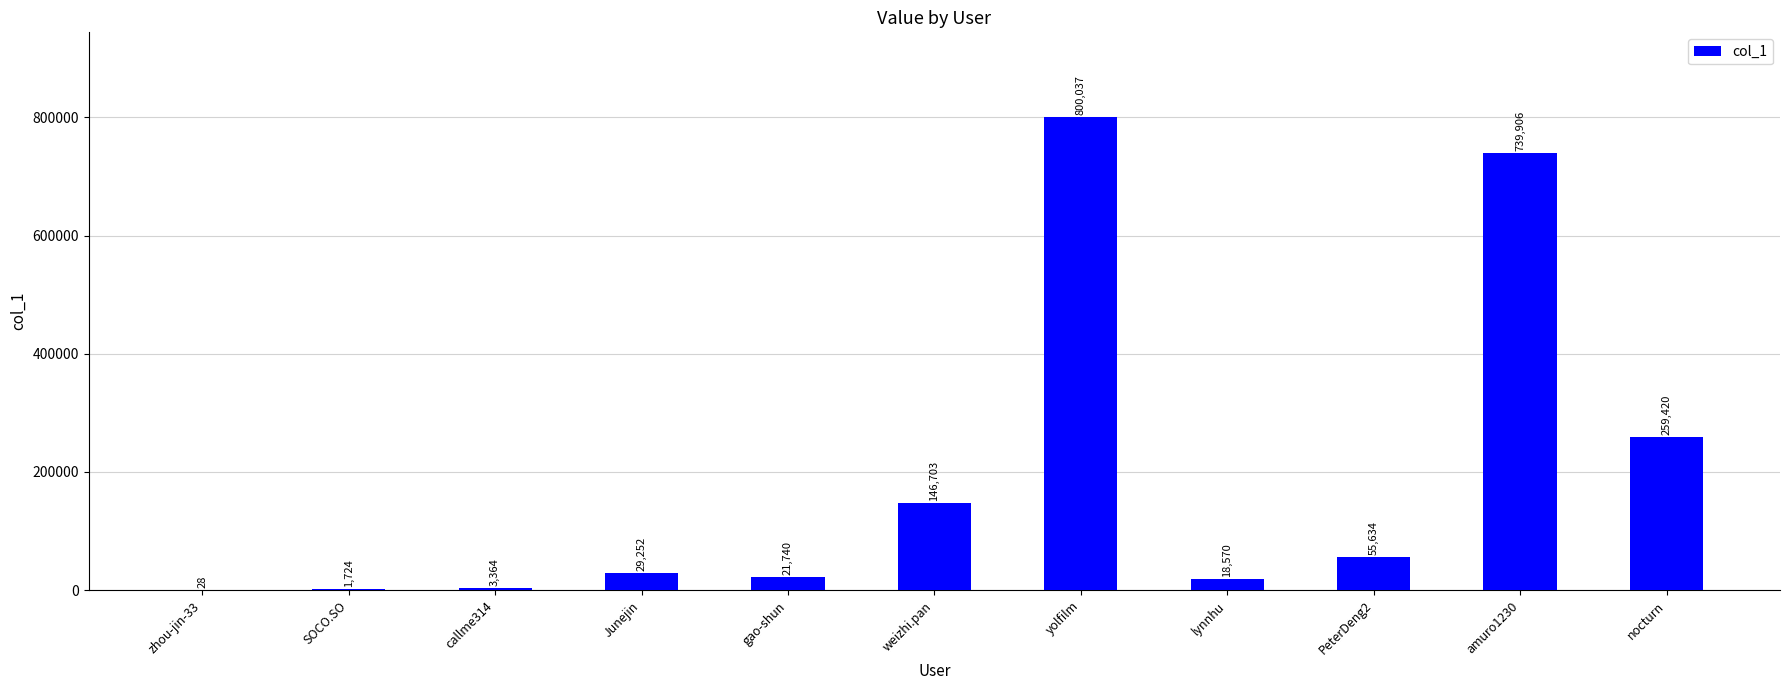

The value at amuro1230 is 739906. True or false?

True